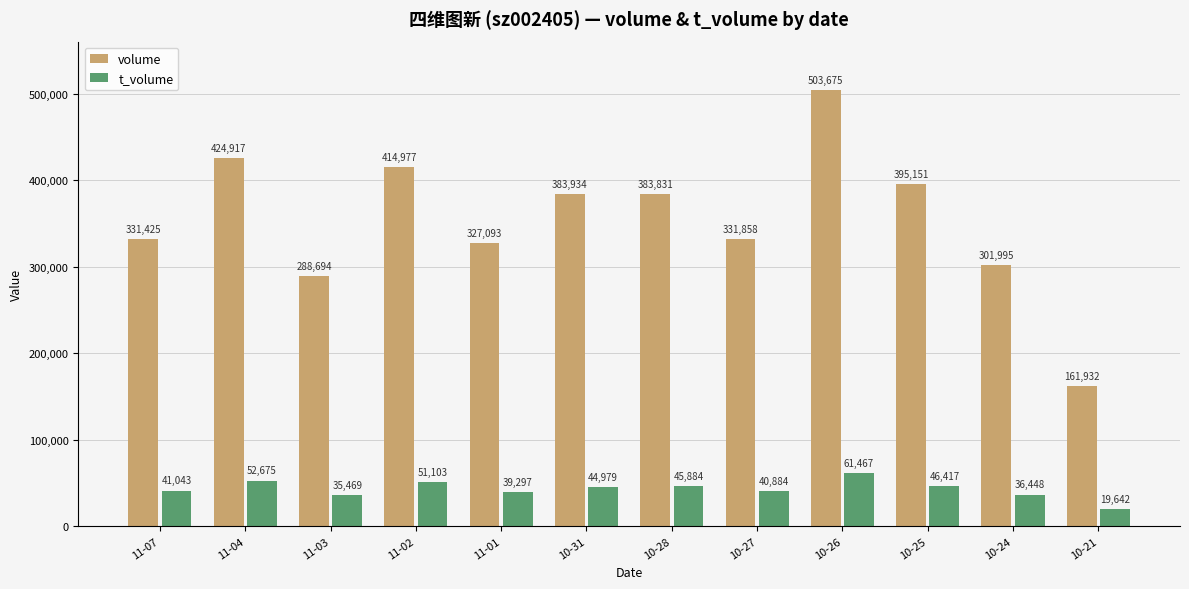

Which category has the highest value across all series?

10-26